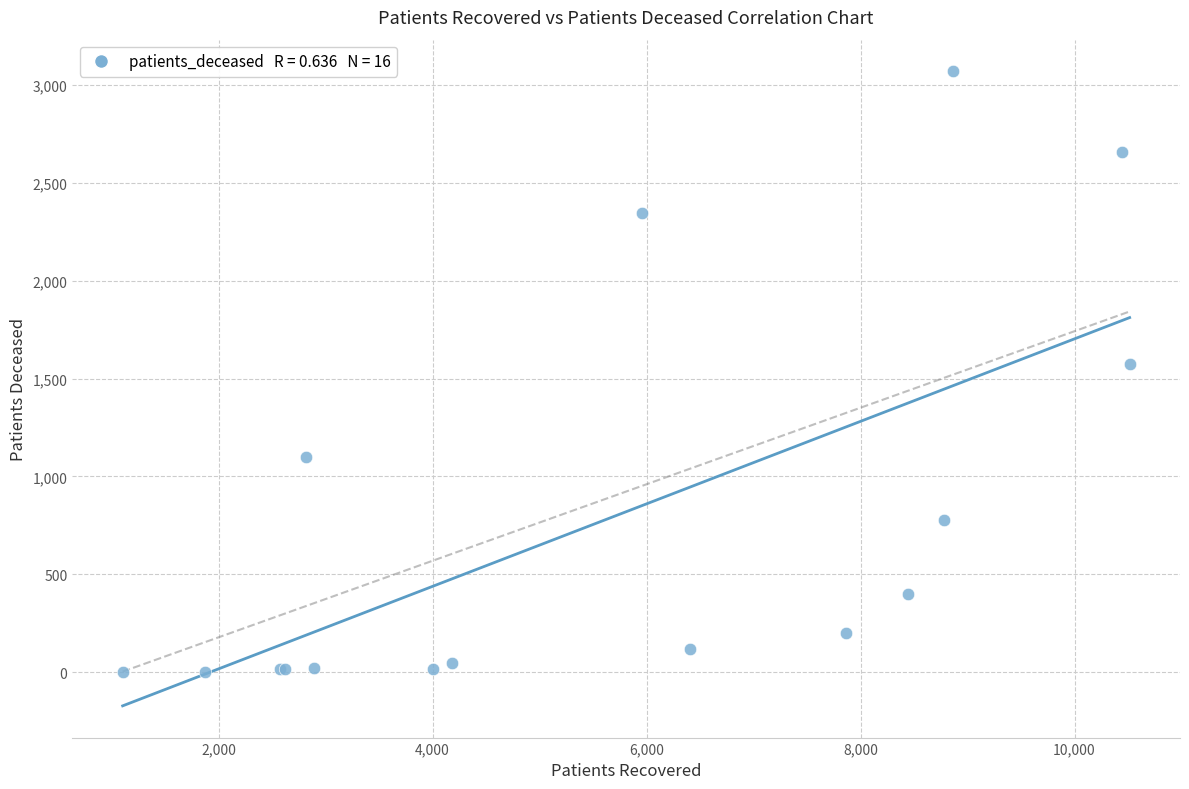

What Y value in the scatter plot is closest to 1536?

1573